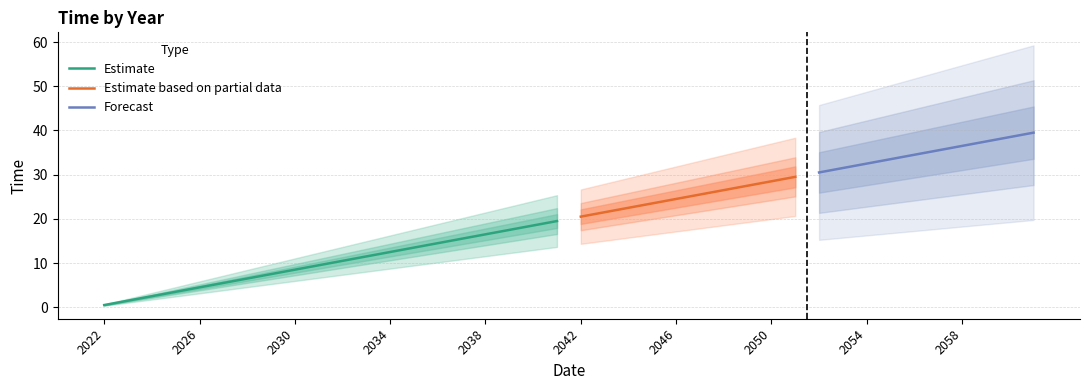

What is the value of the 7th point from the left?

6.5